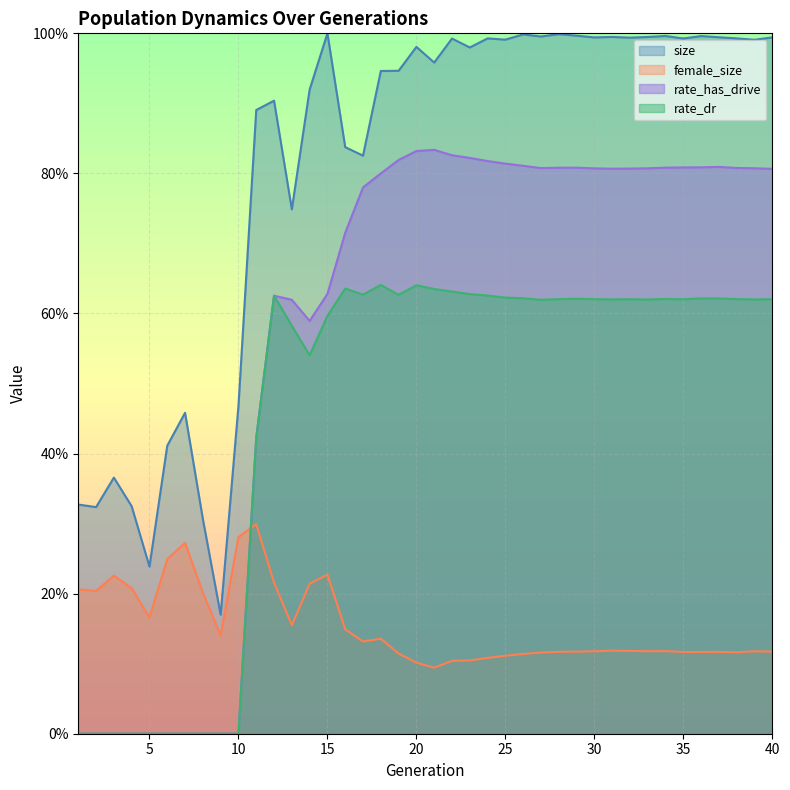

Count the rate_has_drive values in the range 0 to 1.

40